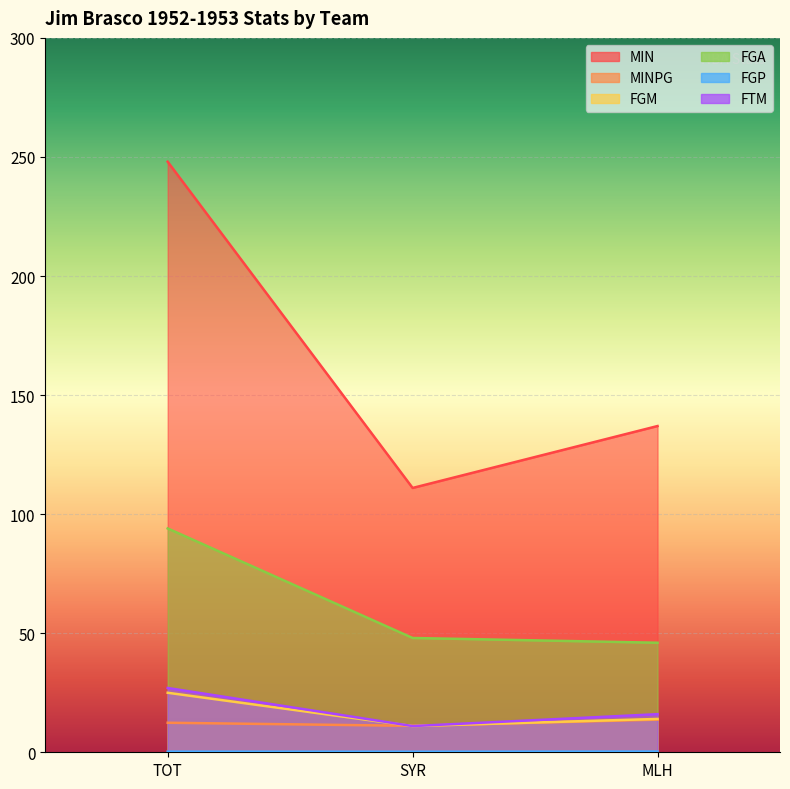

What is the sum of all MINPG values?

37.2